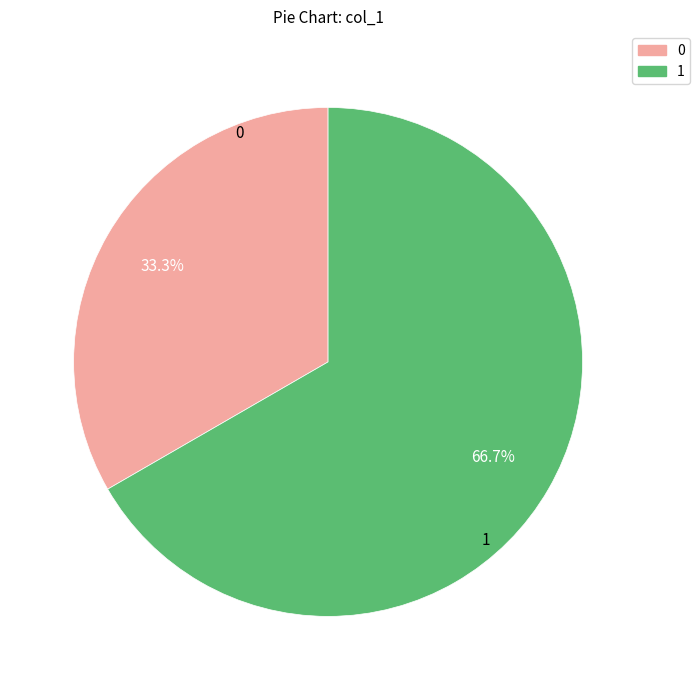

Count the number of slices in the pie.

2